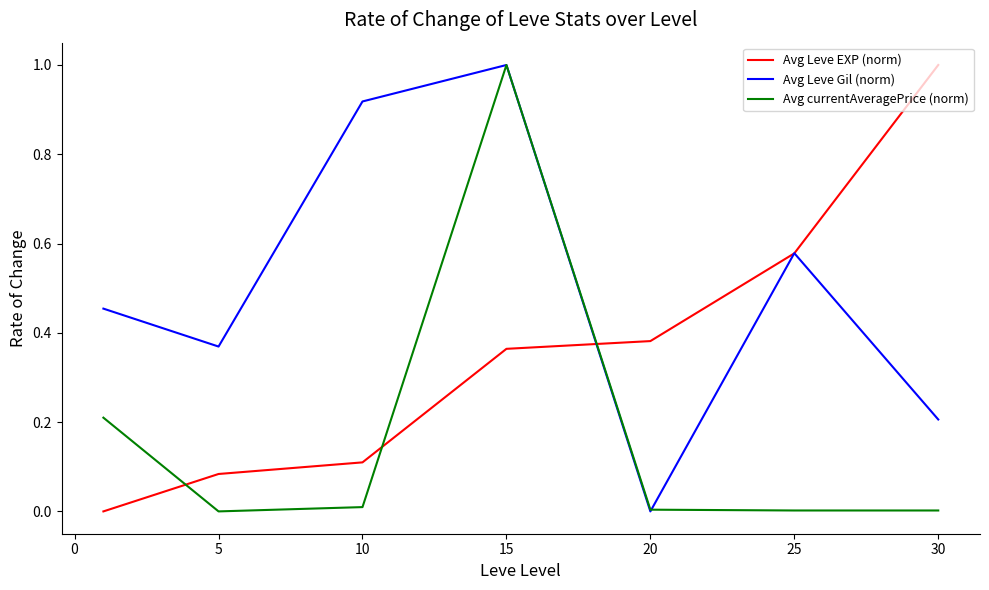

List the series in order of their overall mean, highest first.

Avg Leve Gil (norm), Avg Leve EXP (norm), Avg currentAveragePrice (norm)